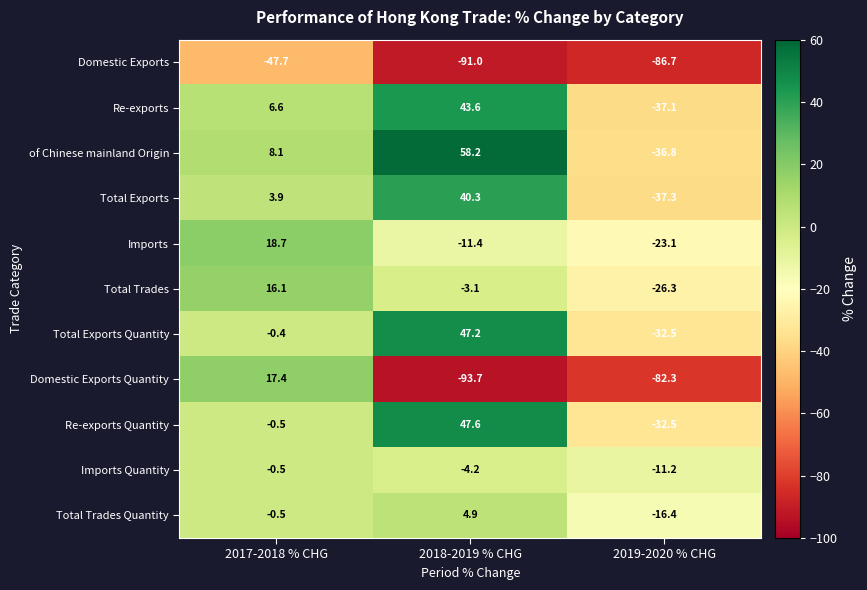

The value of Total Trades at 2017-2018 % CHG is 6.9. True or false?

False